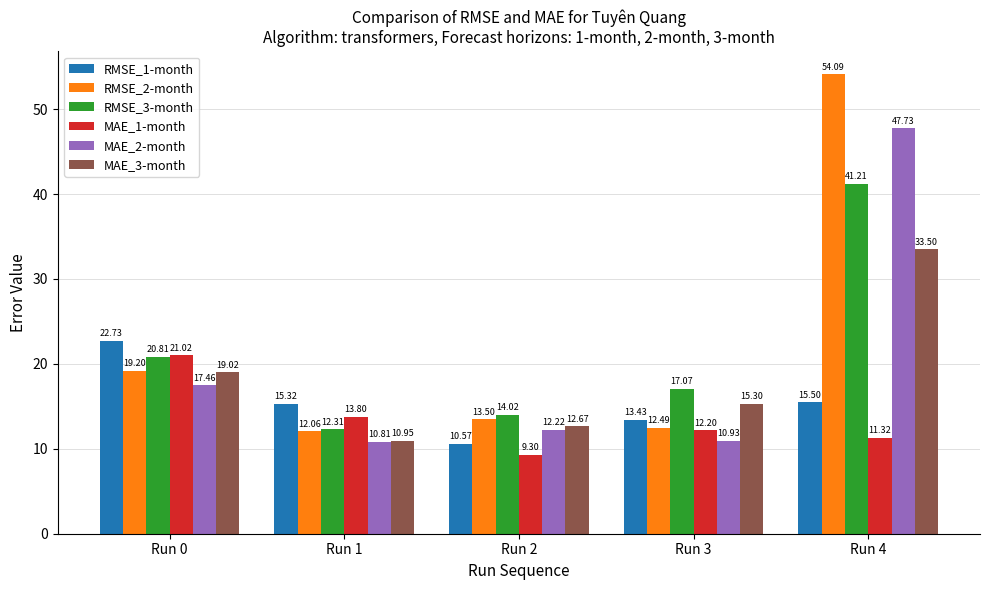

What is the difference between the second highest and second lowest values in the RMSE_1-month series?

2.1